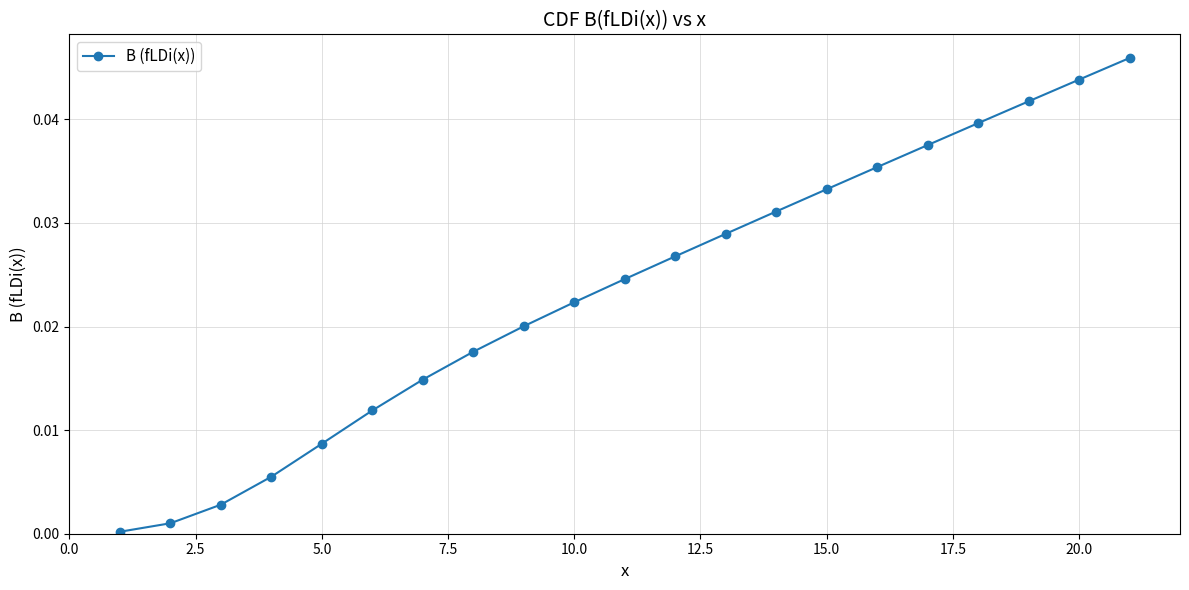

True or false: the data has more than 2 interior local peaks.

False